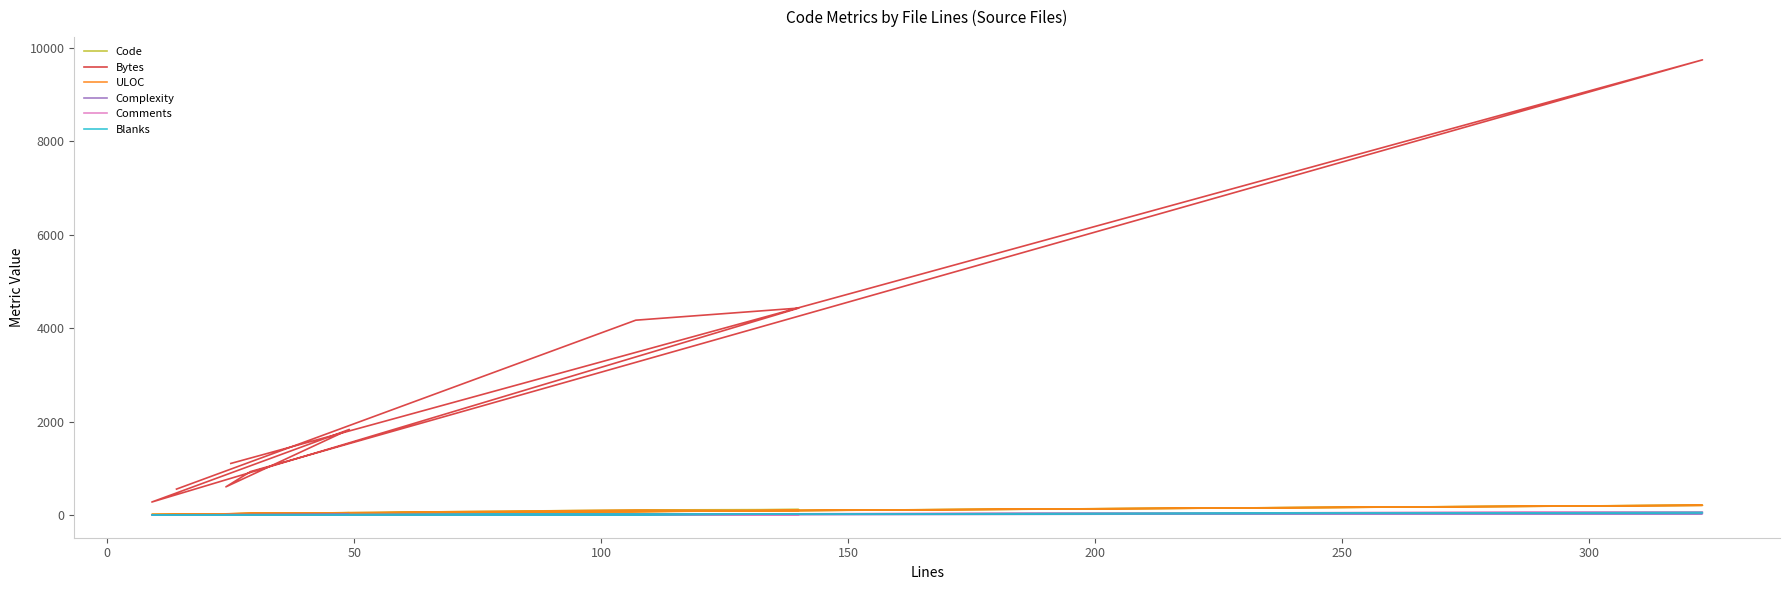

Reading right to left, list all the values displayed in this chart.

Code: 25	208	29	22	47	9	116	107	14
Bytes: 1103	9743	929	602	1831	277	4429	4170	554
ULOC: 24	207	30	24	46	10	94	105	15
Complexity: 0	28	1	5	12	2	10	0	0
Comments: 0	64	0	2	2	0	1	0	0
Blanks: 0	51	0	0	0	0	23	0	0